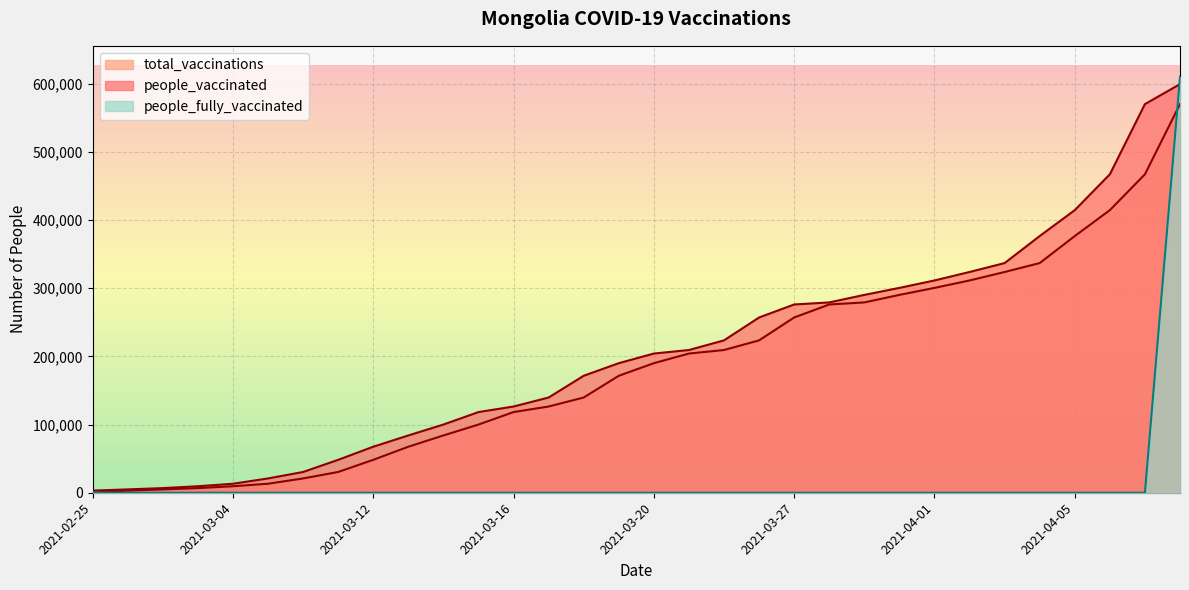

True or false: people_vaccinated has more than 2 interior local peaks.

False